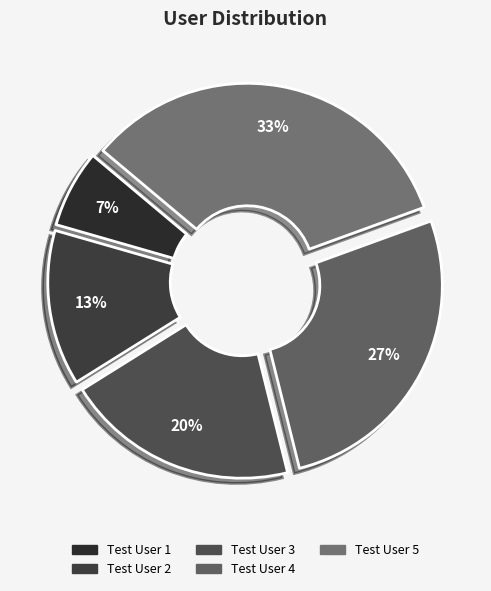

Combined, what portion of the pie is Test User 4 and Test User 2?

40.0%